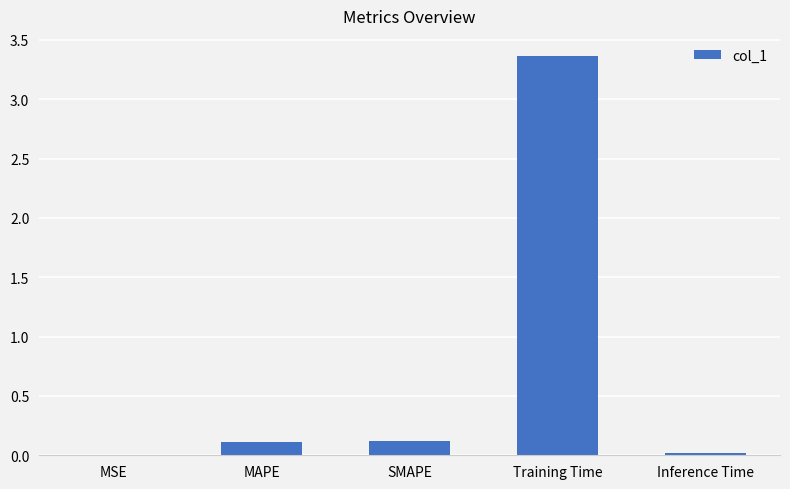

What is the sum of all values?

3.6